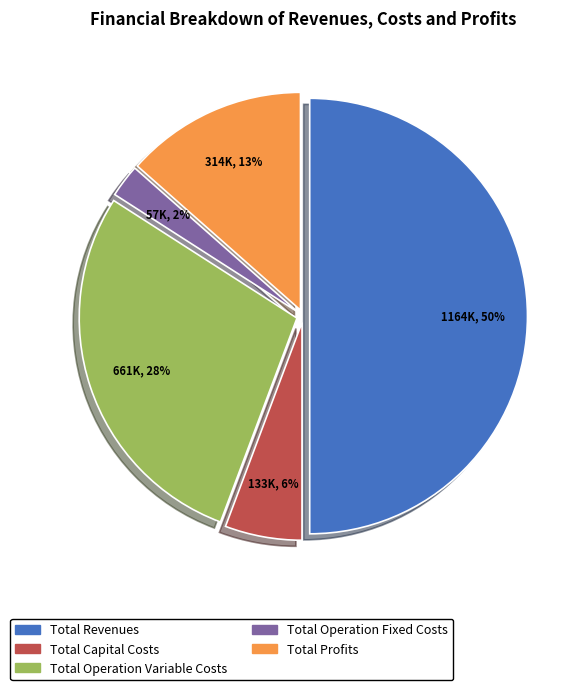

To the nearest percent, what percentage of the pie is Total Capital Costs?

6%